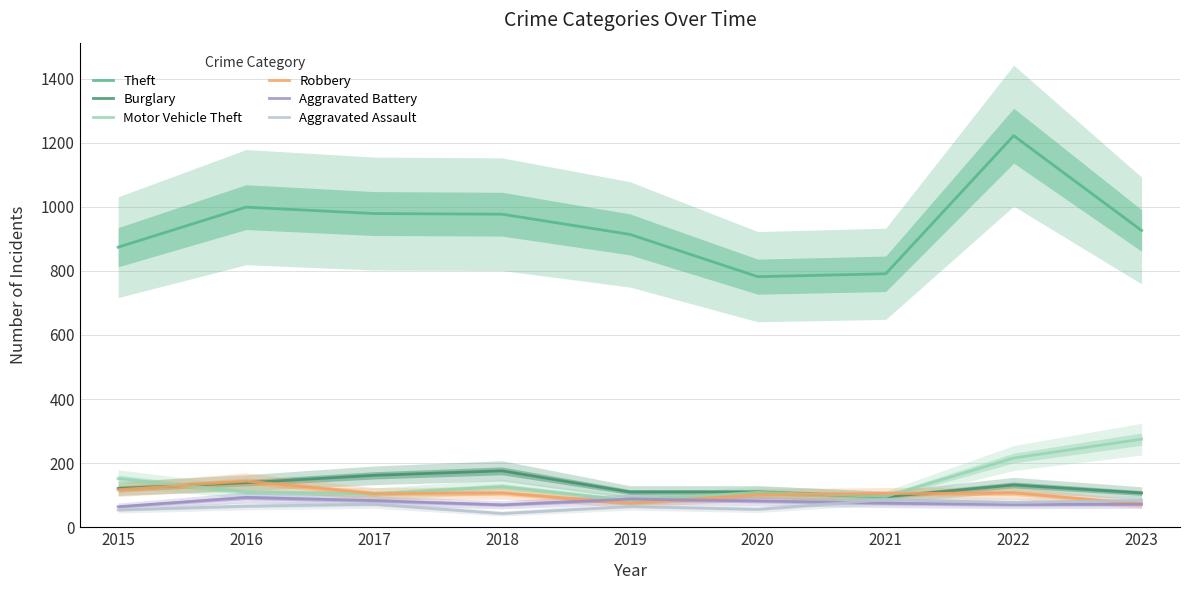

What is the difference between the highest and lowest values at 2019?

849